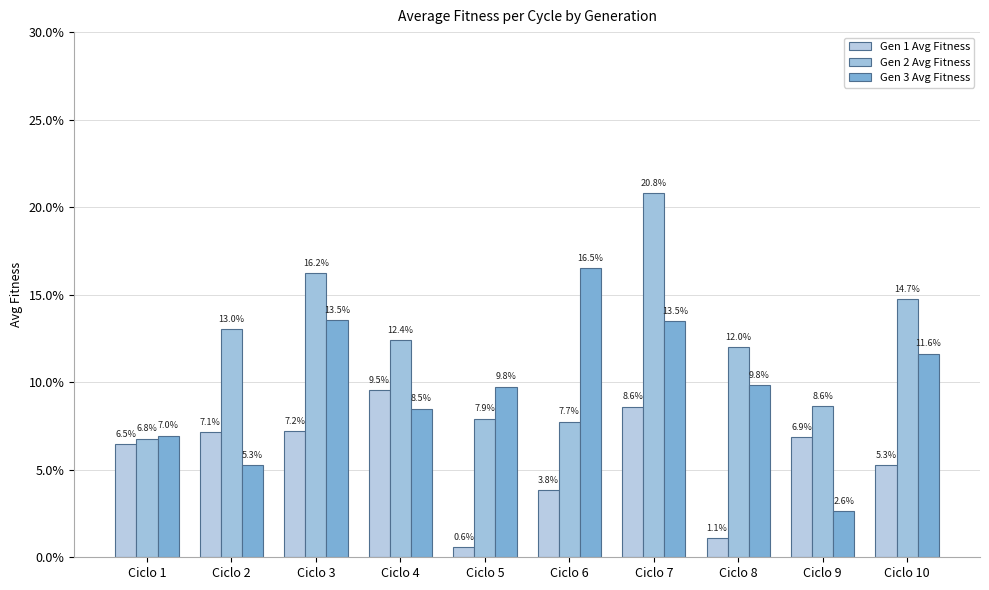

Between Ciclo 2 and Ciclo 7, which series saw the biggest shift?

Gen 3 Avg Fitness